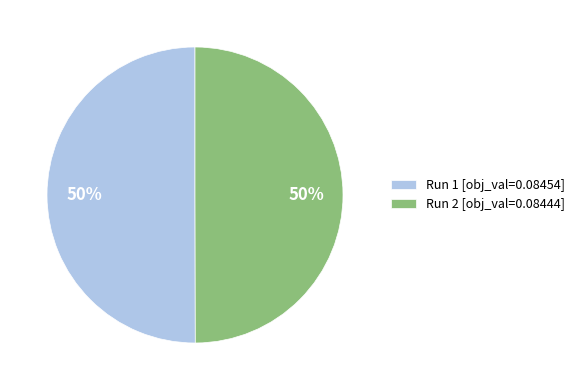

The Run 2 [obj_val=0.08444] slice represents 58% of the pie. True or false?

False